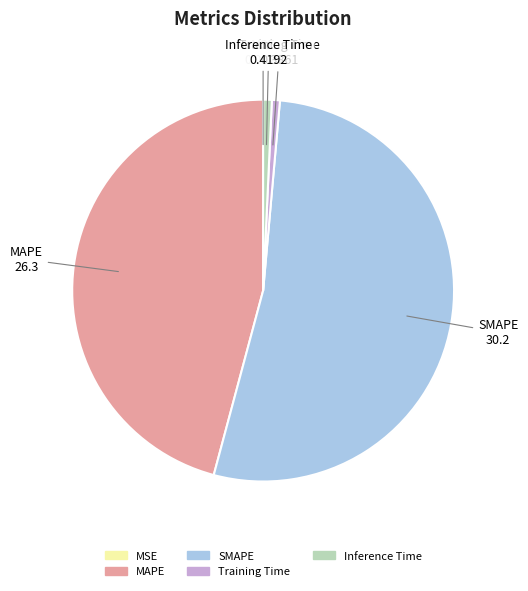

Which slice is the largest?

SMAPE